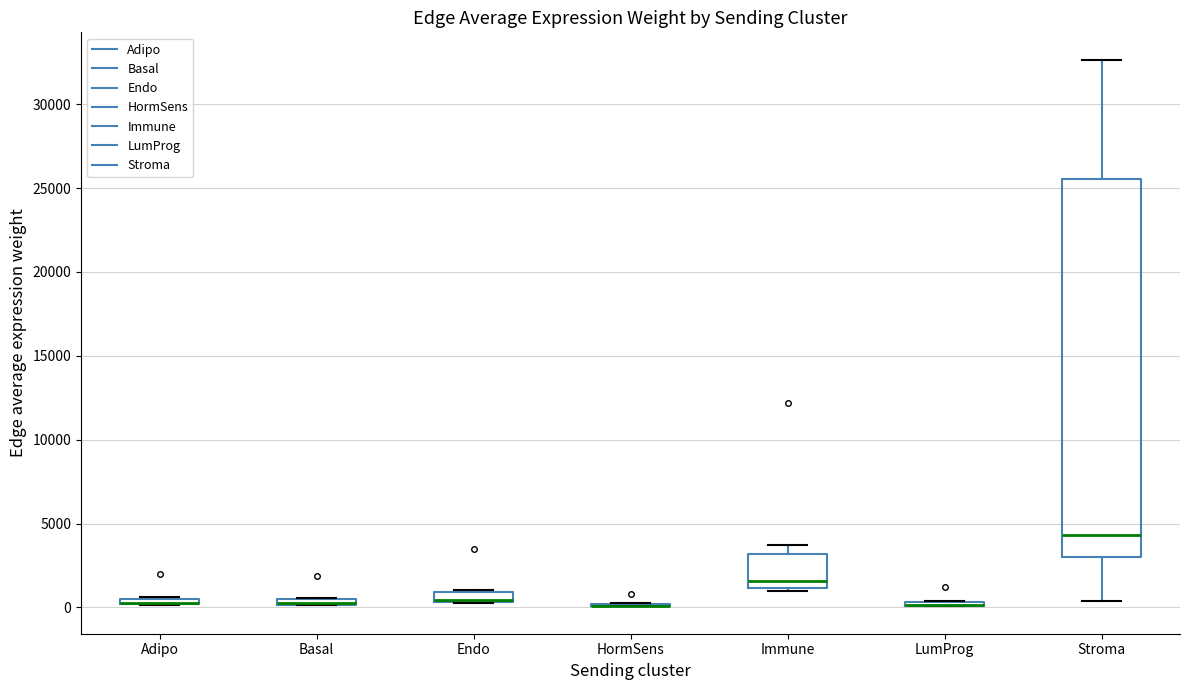

Comparing the boxes themselves (not the whiskers), which one is the tallest?

Stroma